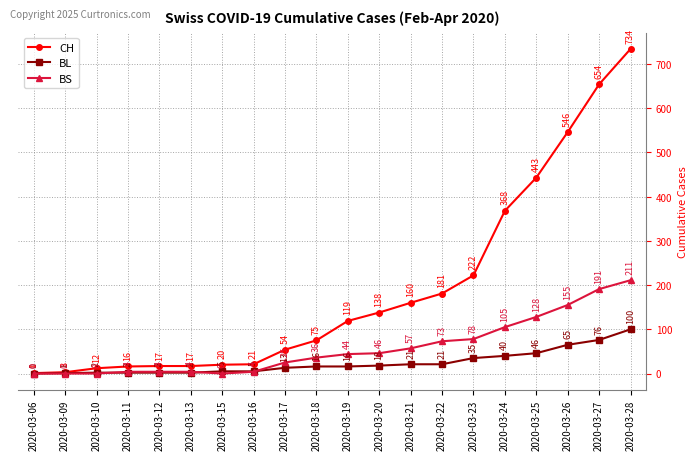

Is it true that BS equals 128 at 2020-03-25?

True